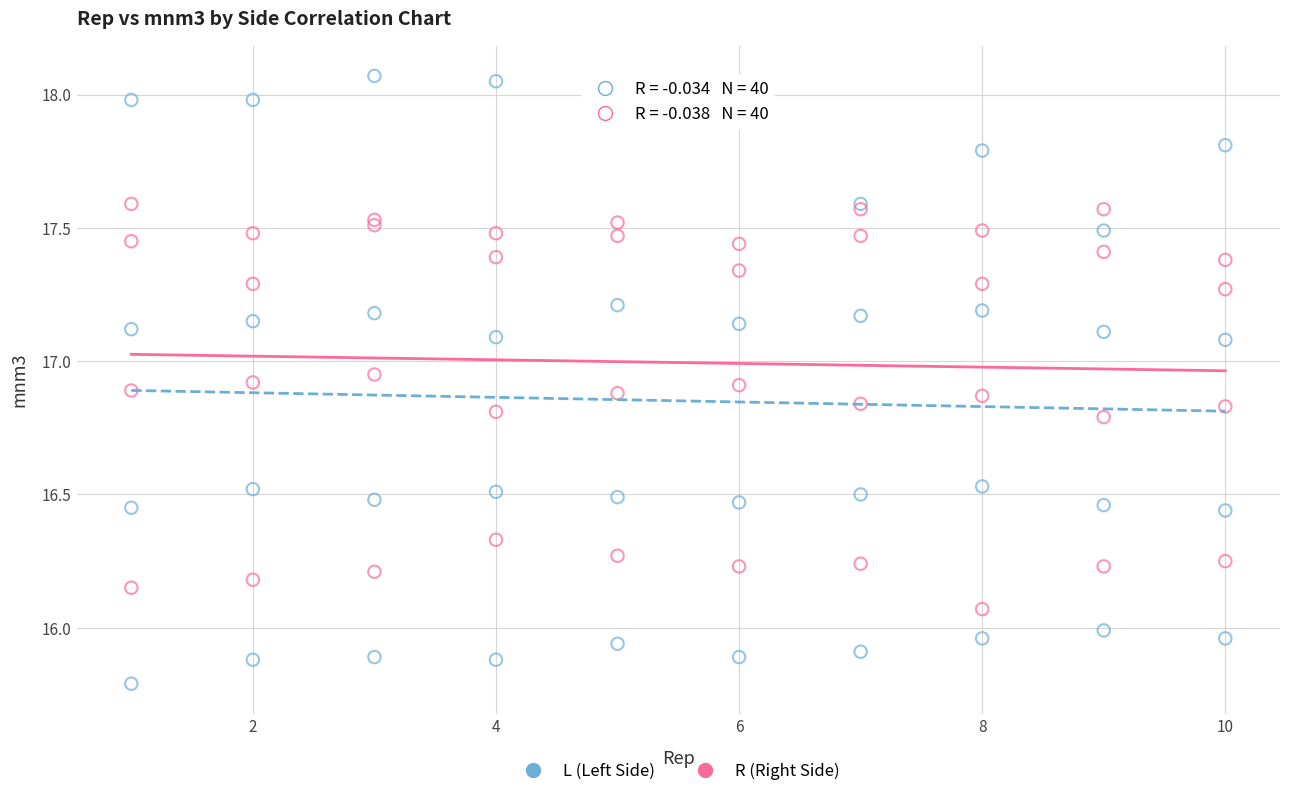

Which series reaches the minimum Y coordinate?

L (Left Side)